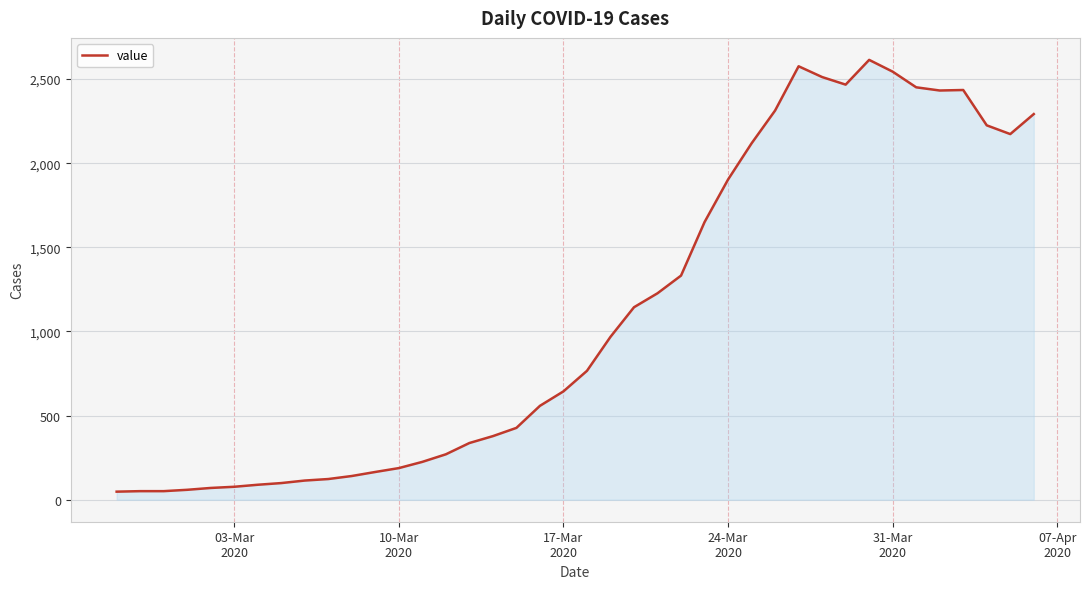

How many series are shown in this chart?

1